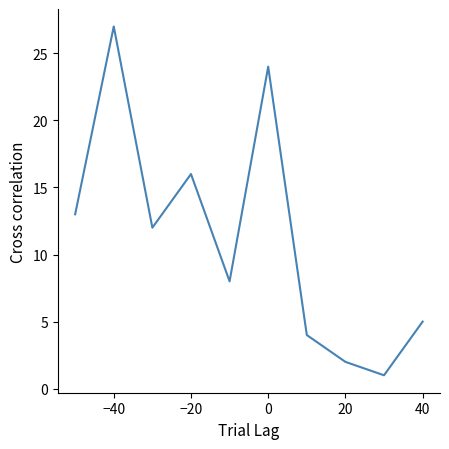

What is the maximum value shown in the chart?

27